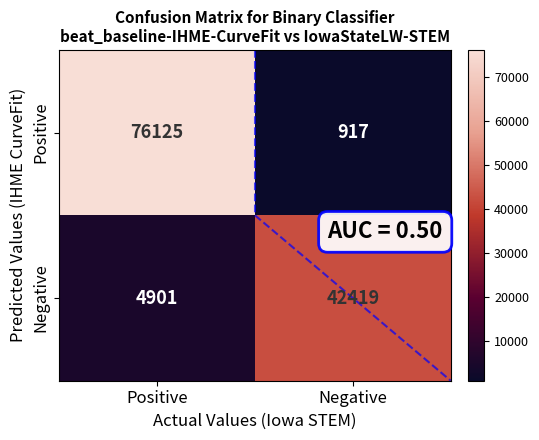

Where is Negative nearest to the value 23660?

Positive